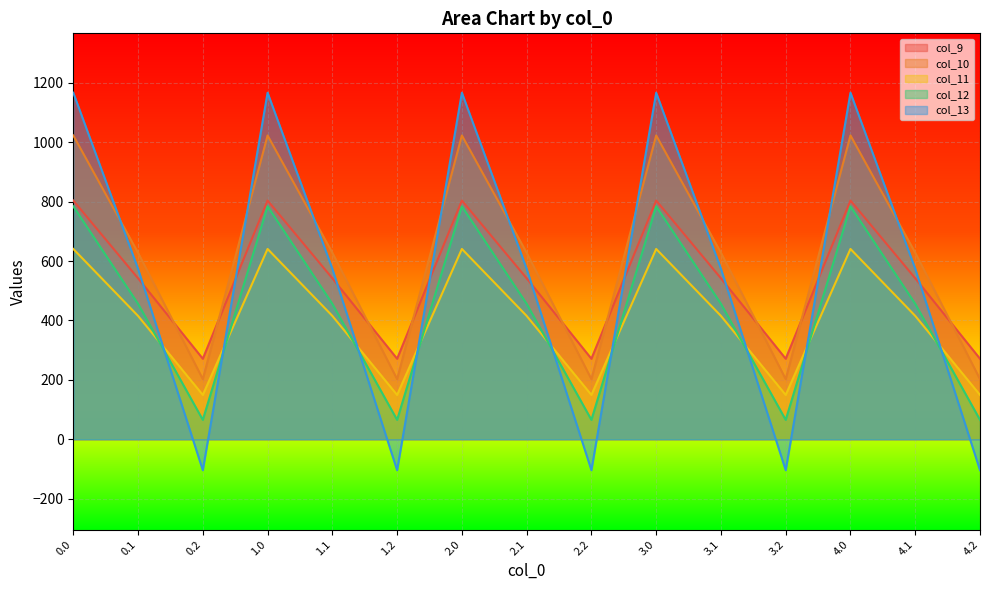

What is the approximate value of col_11 at 3.2?

149.1